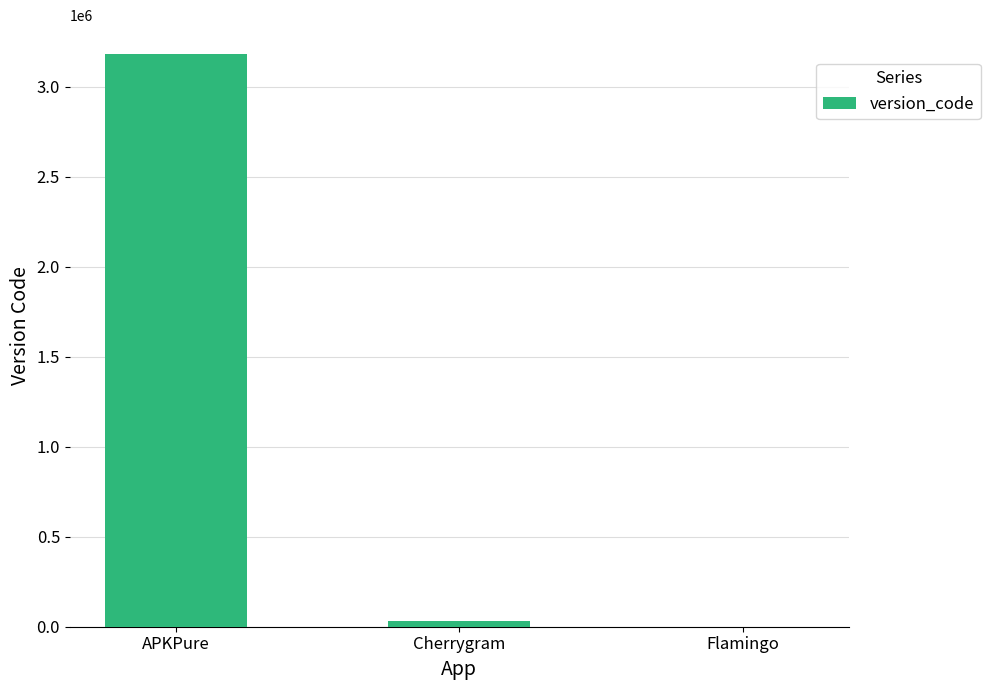

Reading left to right, what are all the values shown in this chart?

APKPure=3183151	Cherrygram=29655	Flamingo=309